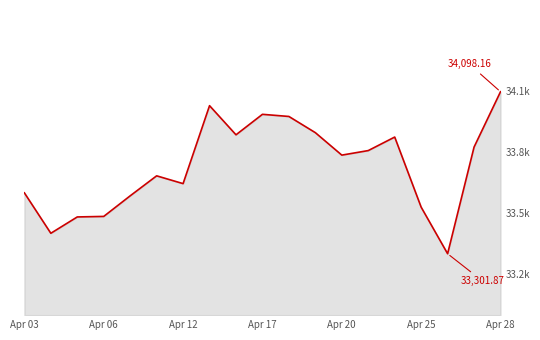

What is the change in value from Apr 06 to 7?

+627.3